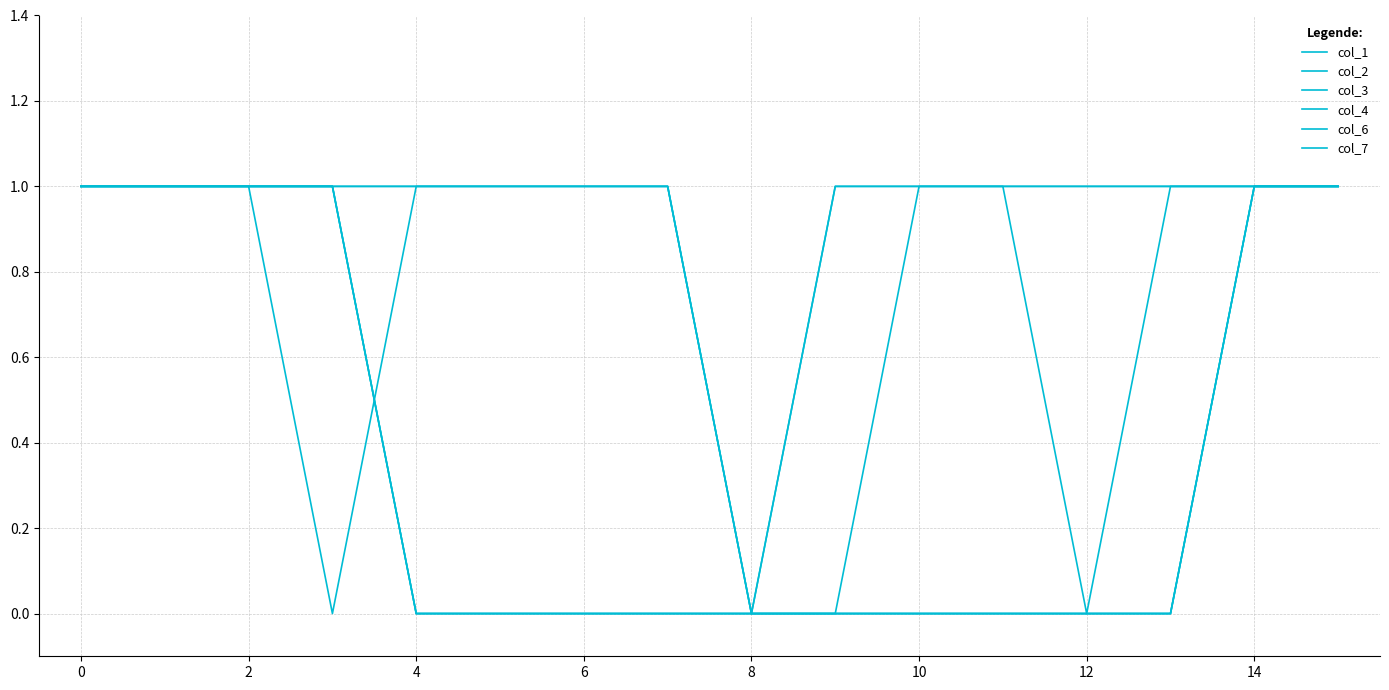

What is the sum of all col_3 values?

9